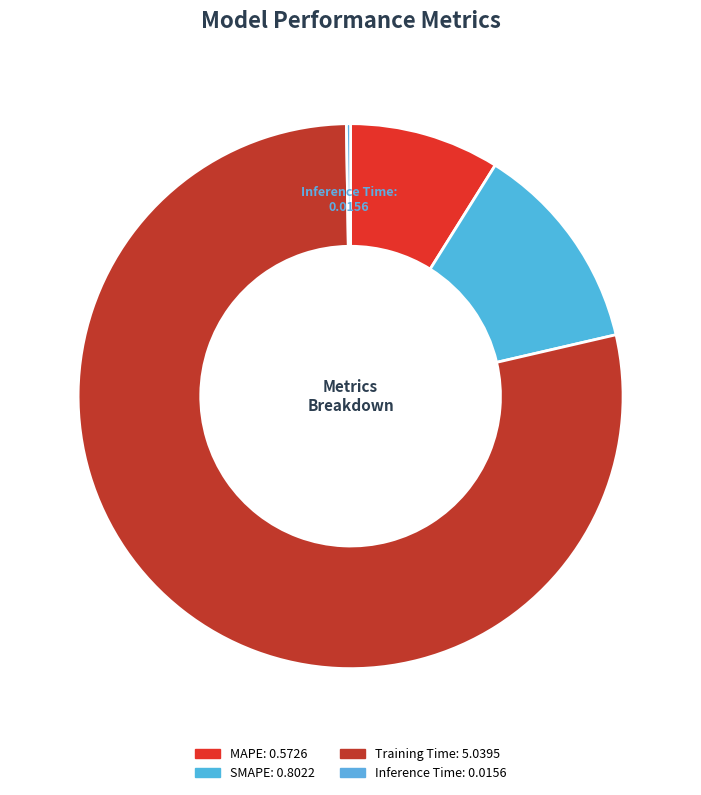

To the nearest percent, what is the combined percentage of Training Time and SMAPE?

91%